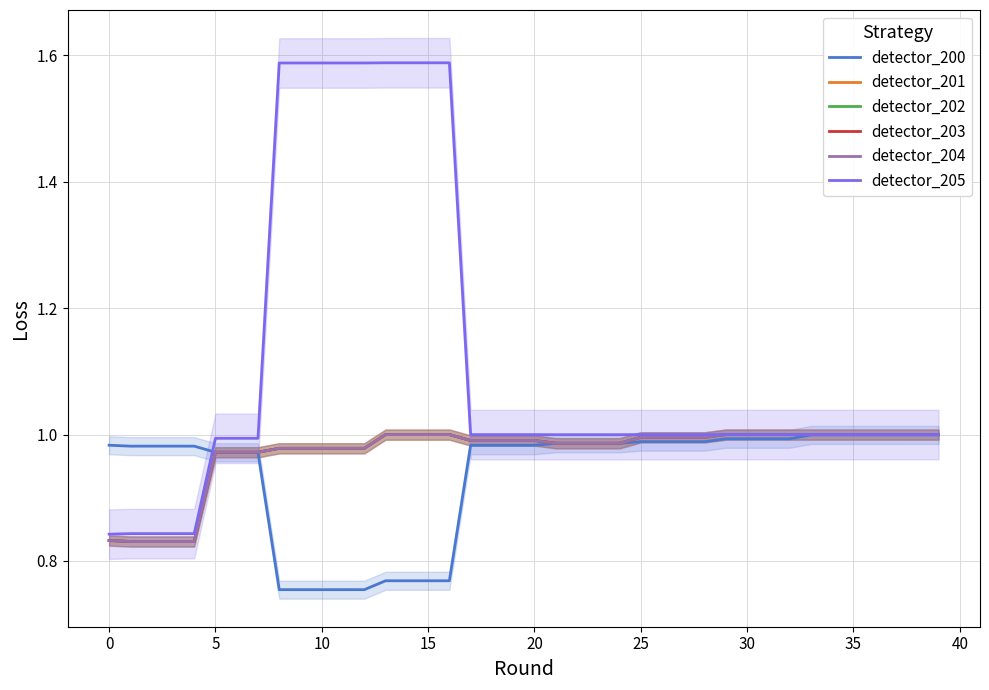

How many lines are shown in the chart?

6